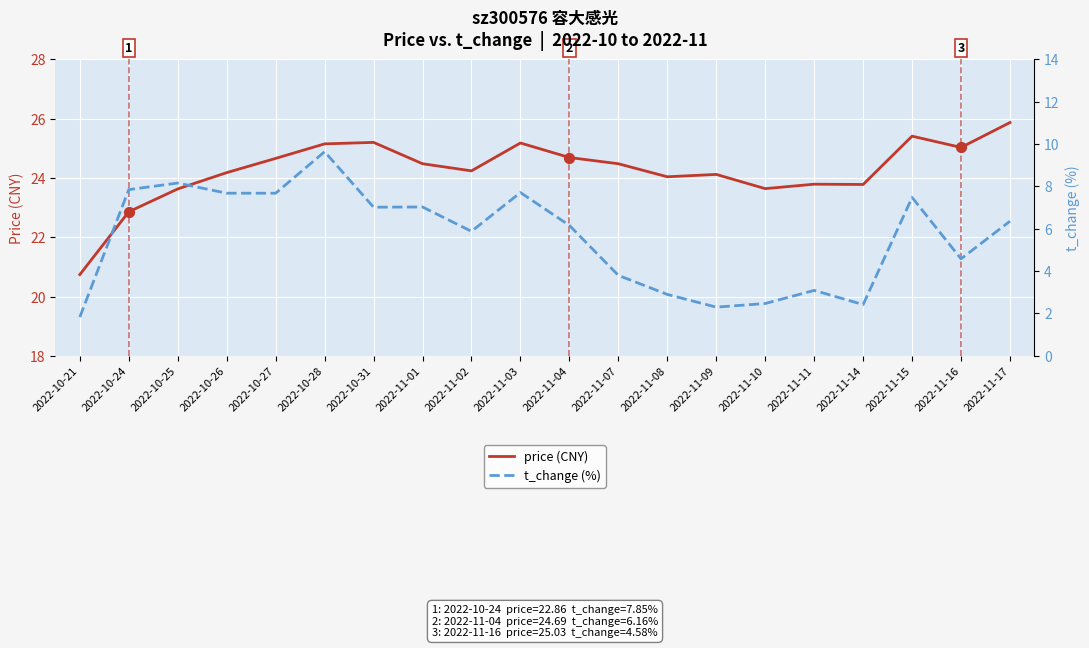

Which series has the widest spread of Y values?

t_change (%)